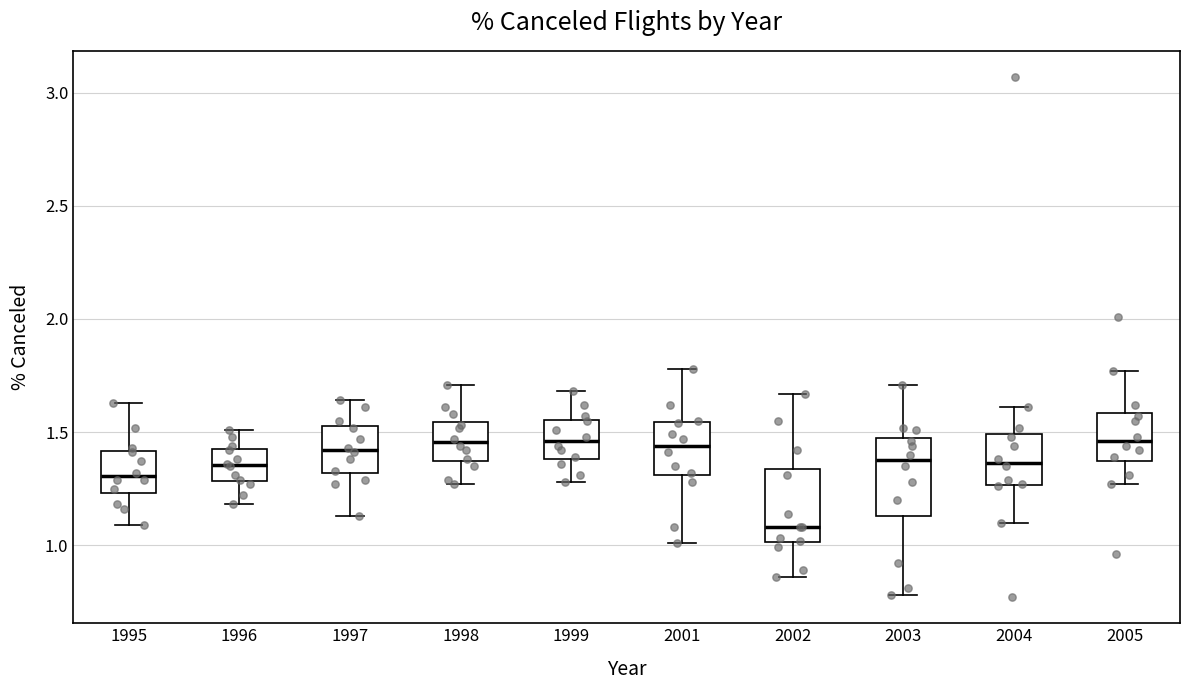

Reading left to right, read every box against the y-axis: the position of its median line, the range the box covers, and the ends of its whiskers. The values are not printed on the chart, so give them approximately, as read against the axis.

1995: median 1.30, box 1.25 to 1.40, whiskers 1.10 to 1.65
1996: median 1.35, box 1.30 to 1.45, whiskers 1.20 to 1.50
1997: median 1.40, box 1.30 to 1.55, whiskers 1.15 to 1.65
1998: median 1.45, box 1.35 to 1.55, whiskers 1.25 to 1.70
1999: median 1.45, box 1.40 to 1.55, whiskers 1.30 to 1.70
2001: median 1.45, box 1.30 to 1.55, whiskers 1.00 to 1.80
2002: median 1.10, box 1.00 to 1.35, whiskers 0.85 to 1.65
2003: median 1.40, box 1.15 to 1.45, whiskers 0.80 to 1.70
2004: median 1.35, box 1.25 to 1.50, whiskers 1.10 to 1.60
2005: median 1.45, box 1.35 to 1.60, whiskers 1.25 to 1.75